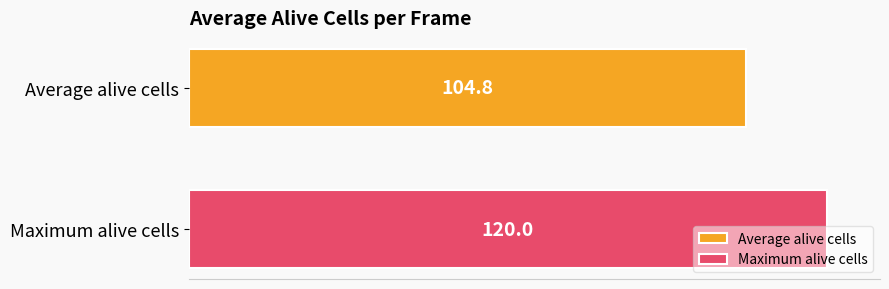

Which series has the largest range (max minus min)?

Average alive cells